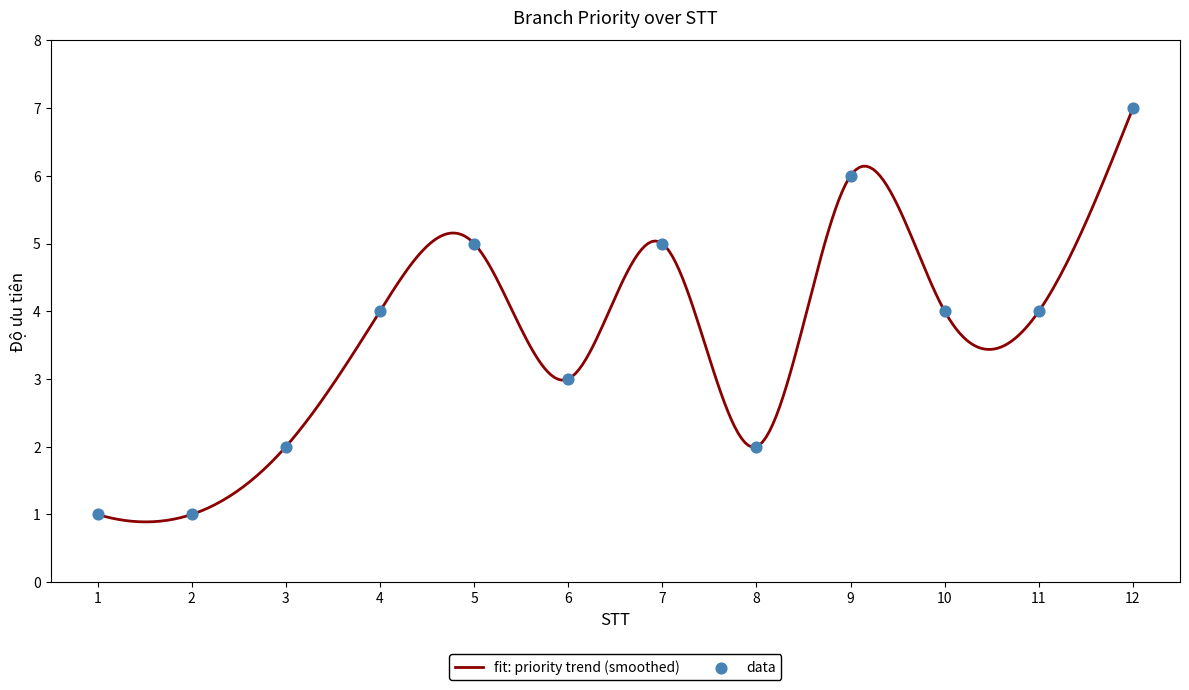

What is the ratio of the value at 1 to the value at 12?

0.1